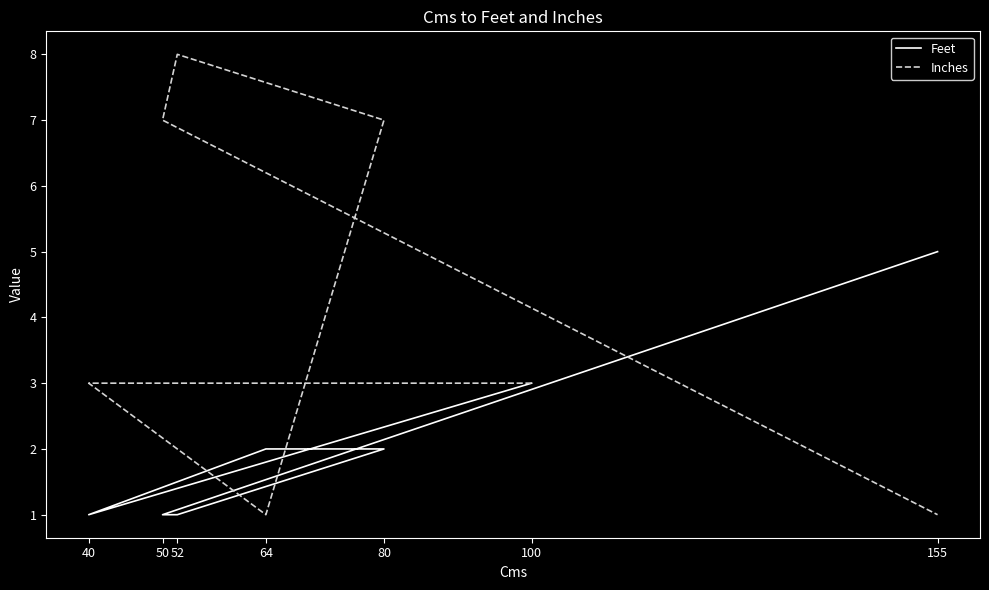

After their last crossing, which series has the higher values: Inches or Feet?

Feet